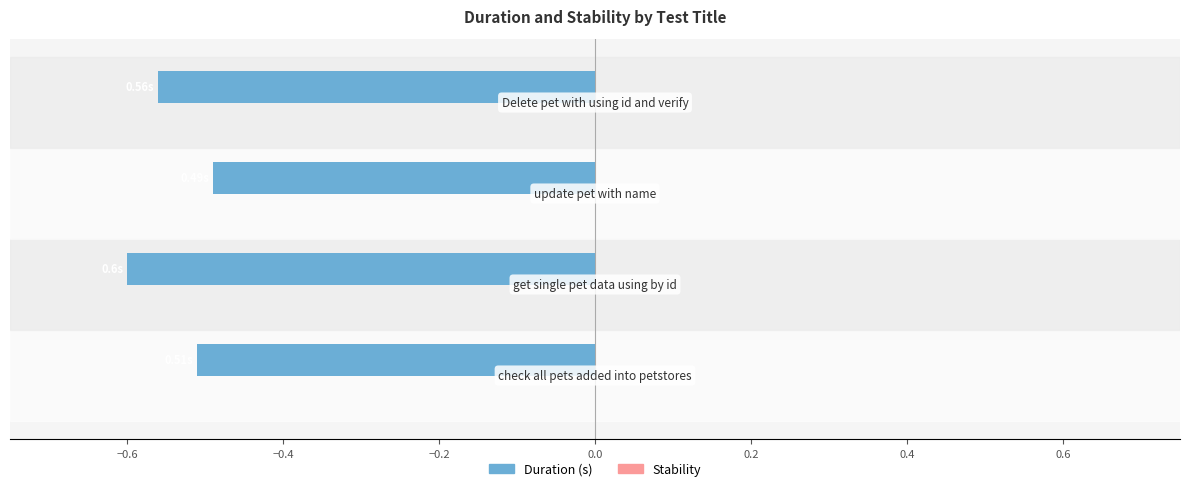

What is the maximum value shown in the chart?

-0.5